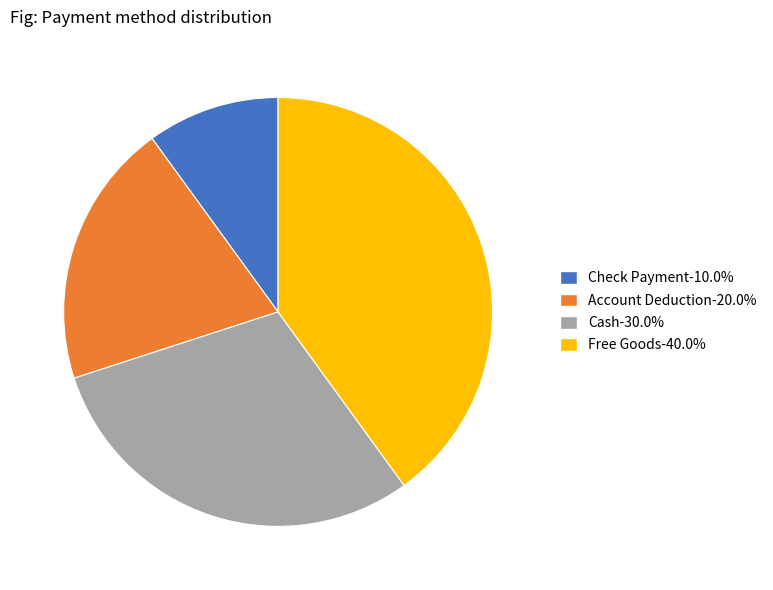

Is Check Payment the majority of the pie?

No